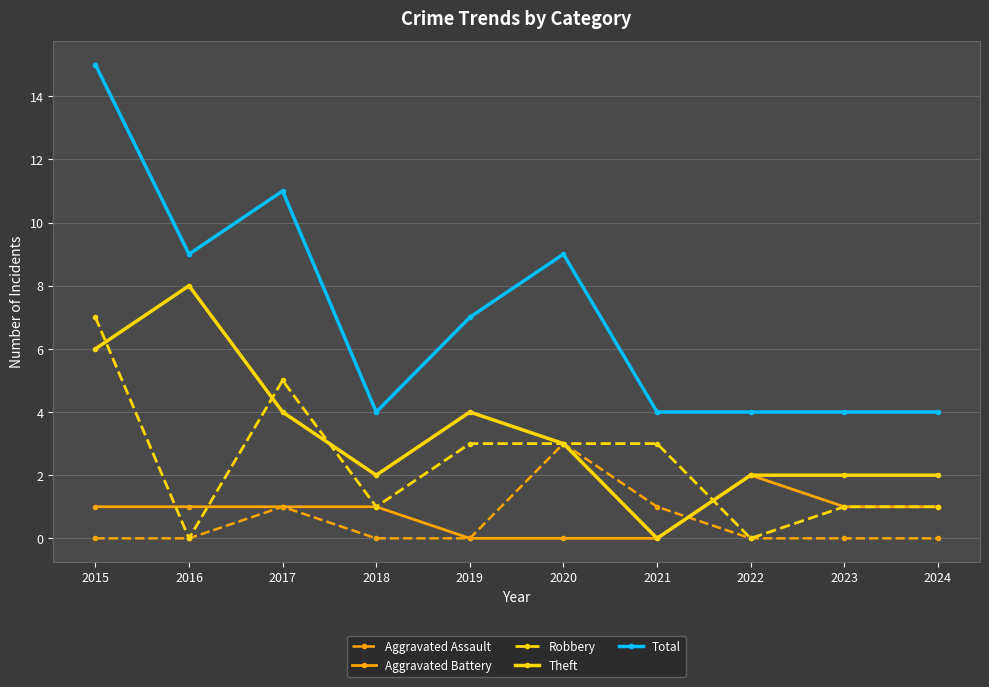

Does the chart display data point markers on the line(s)?

Yes